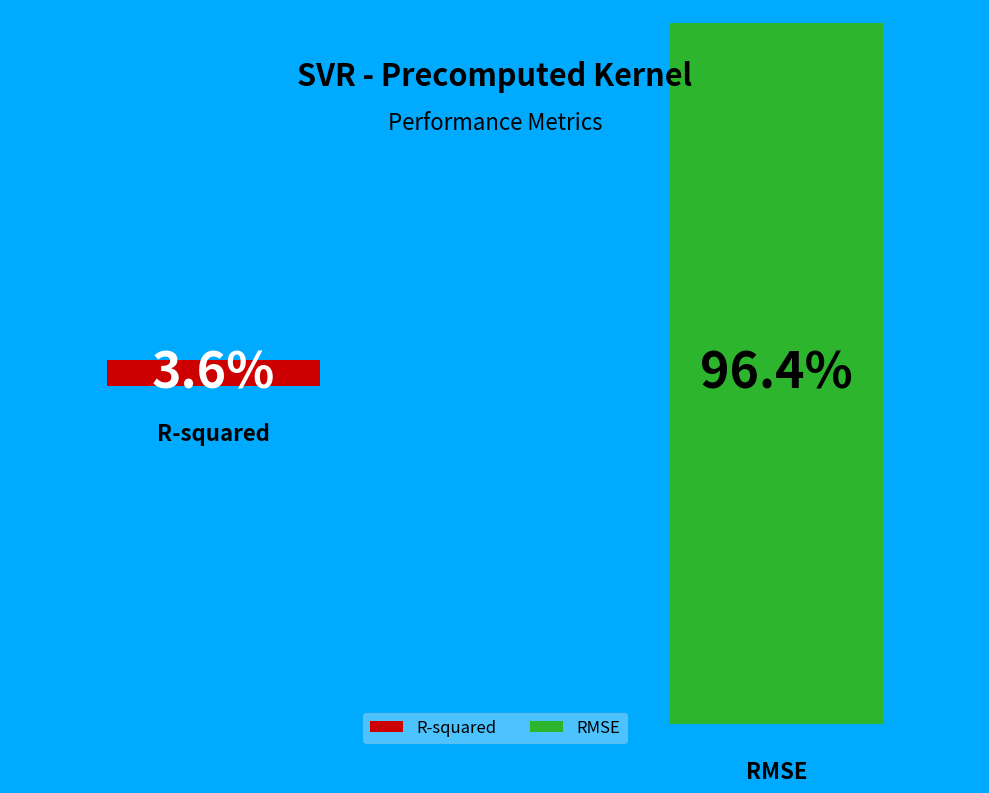

Count the number of slices in the pie.

2